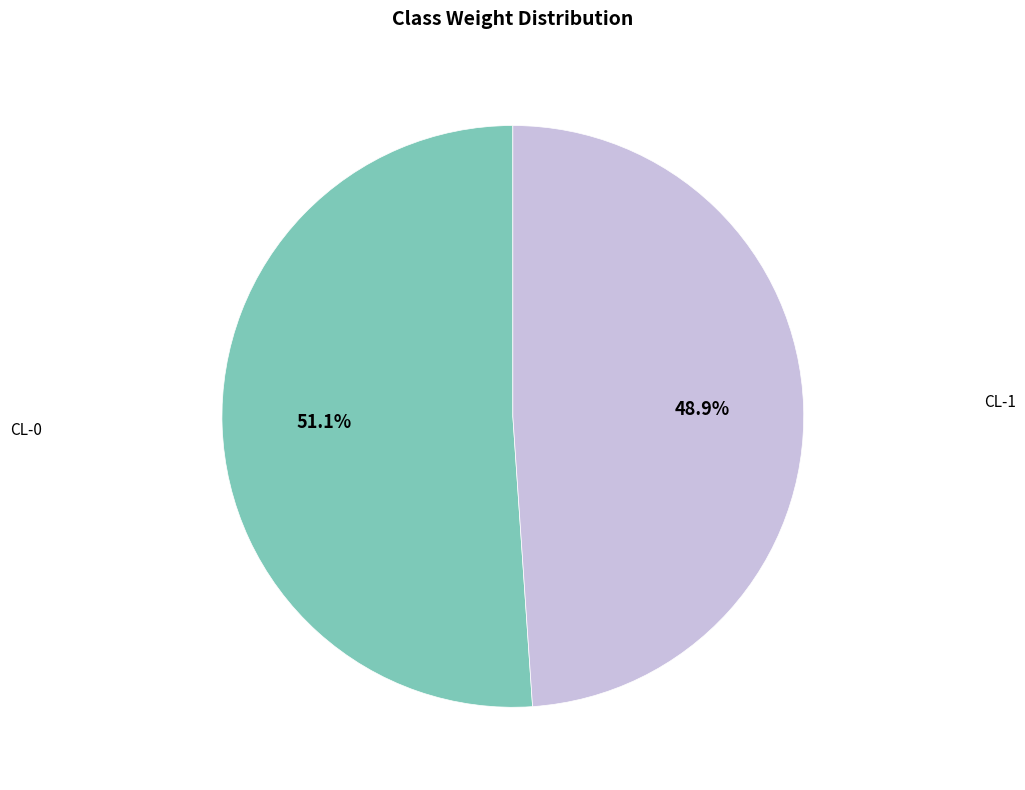

How many slices are in this pie chart?

2